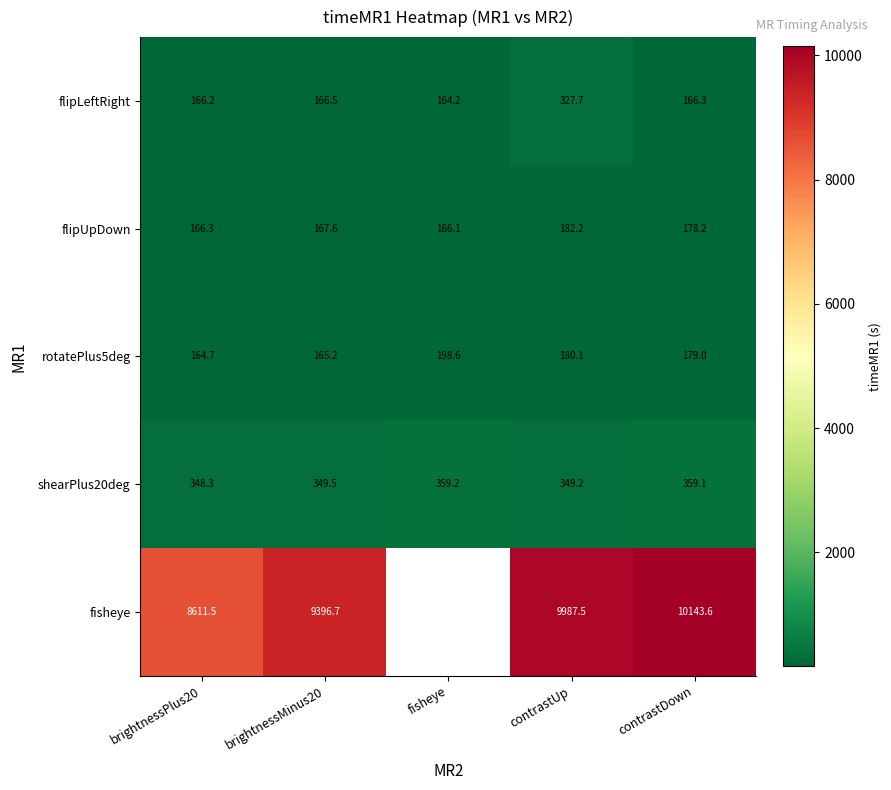

At which category is the sum across all series the highest?

contrastUp